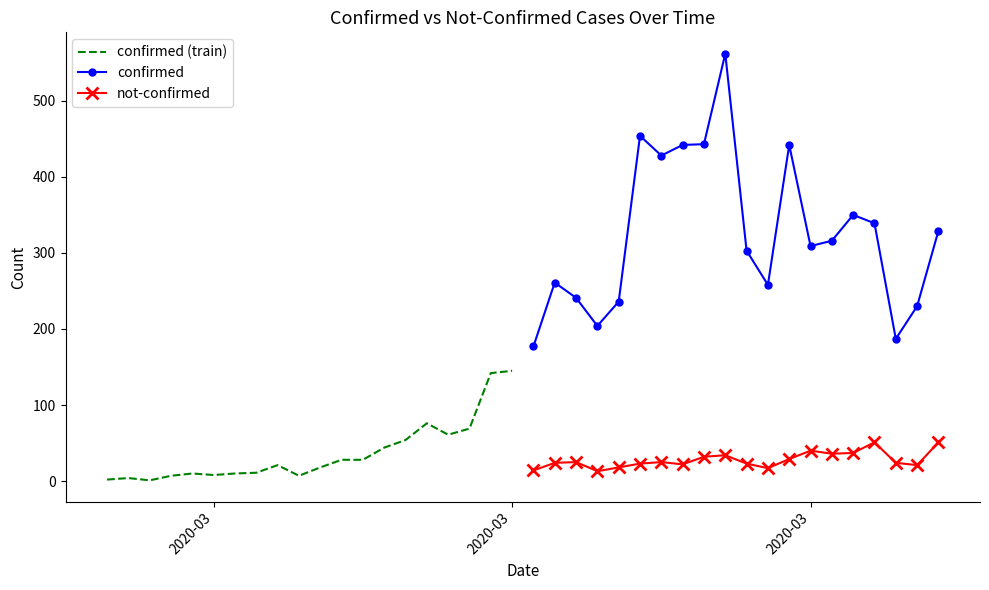

What is the lowest value of the not-confirmed series?

13